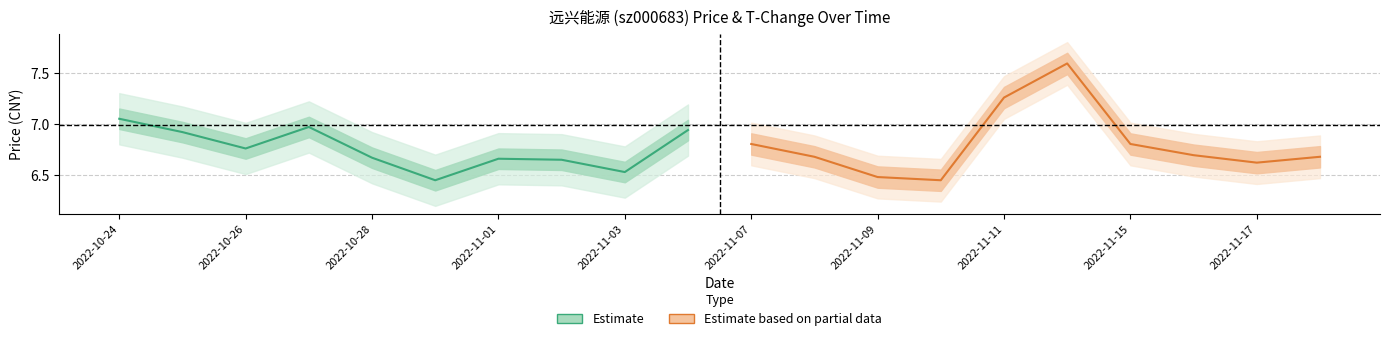

What is the sum of all Estimate based on partial data values?

68.1